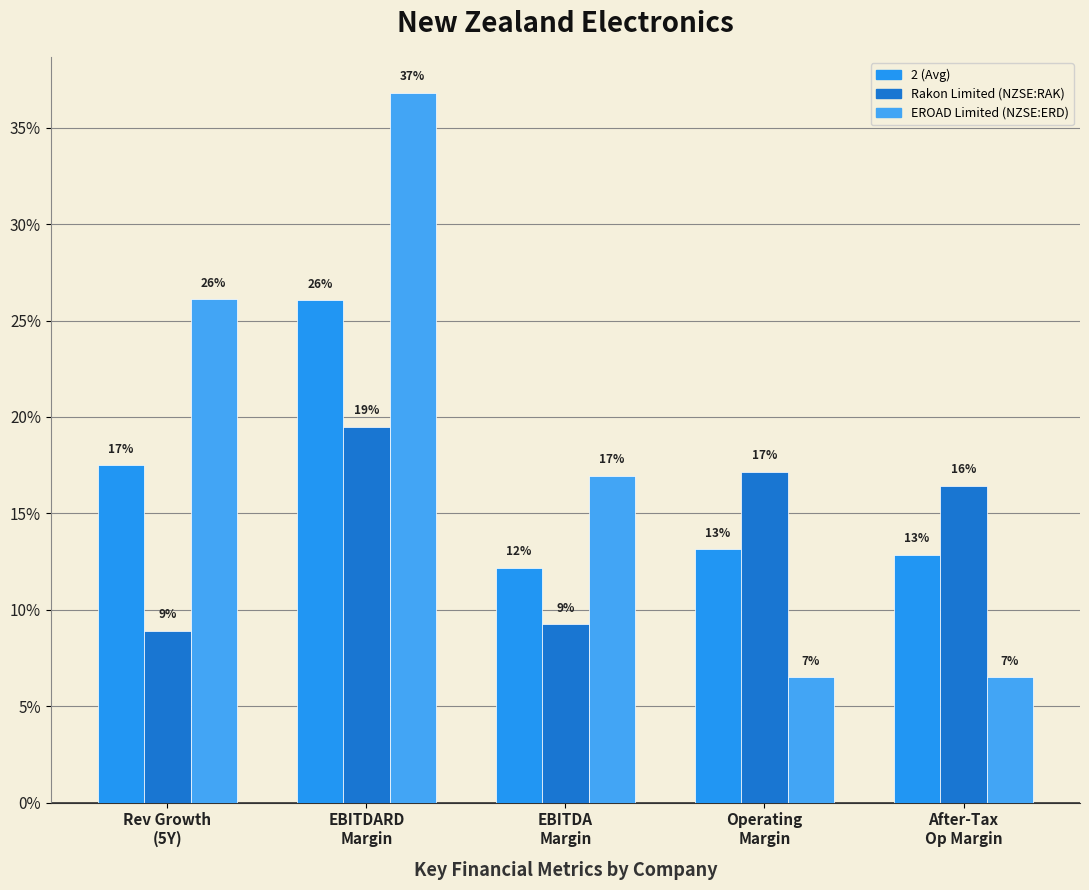

What is the sum of all 2 (Avg) values?

0.8